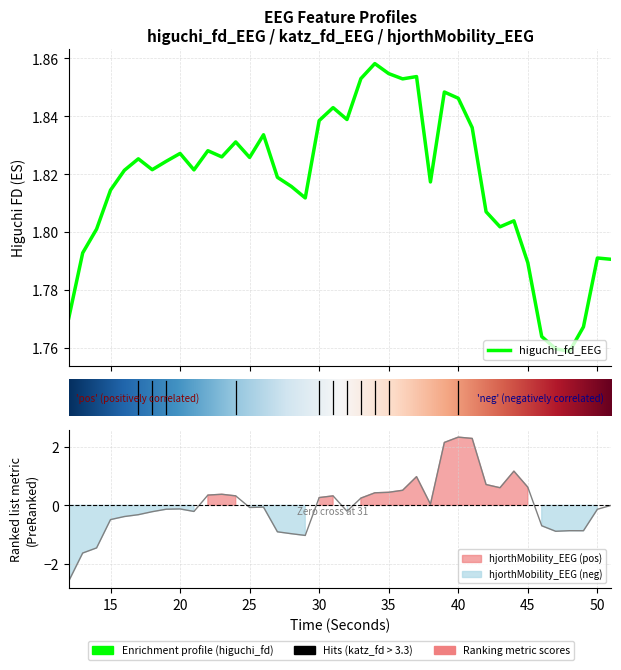

At which label is higuchi_fd_EEG closest to 1?

48